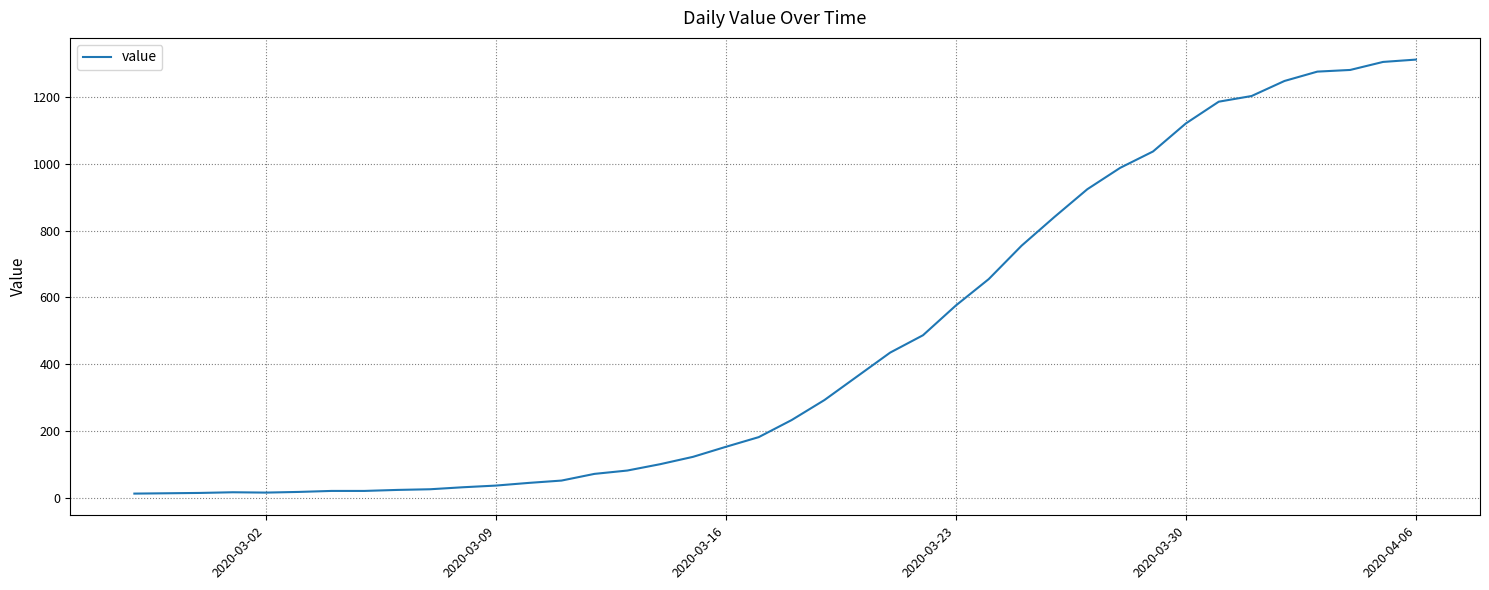

What is the maximum value shown in the chart?

1312